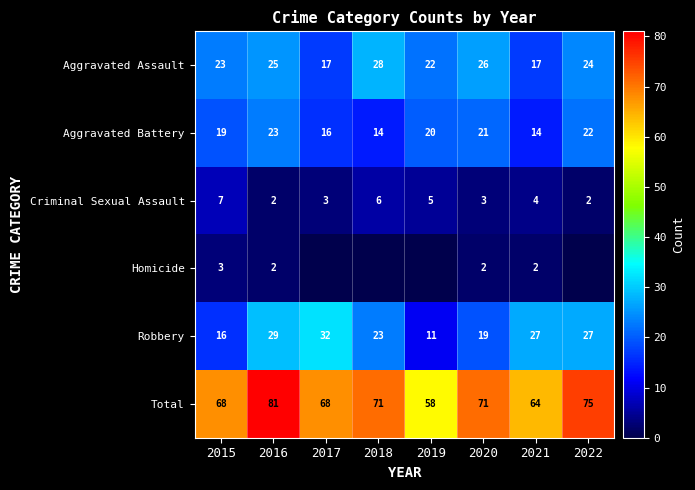

Rank the series at 2015 from highest to lowest value.

Total, Aggravated Assault, Aggravated Battery, Robbery, Criminal Sexual Assault, Homicide